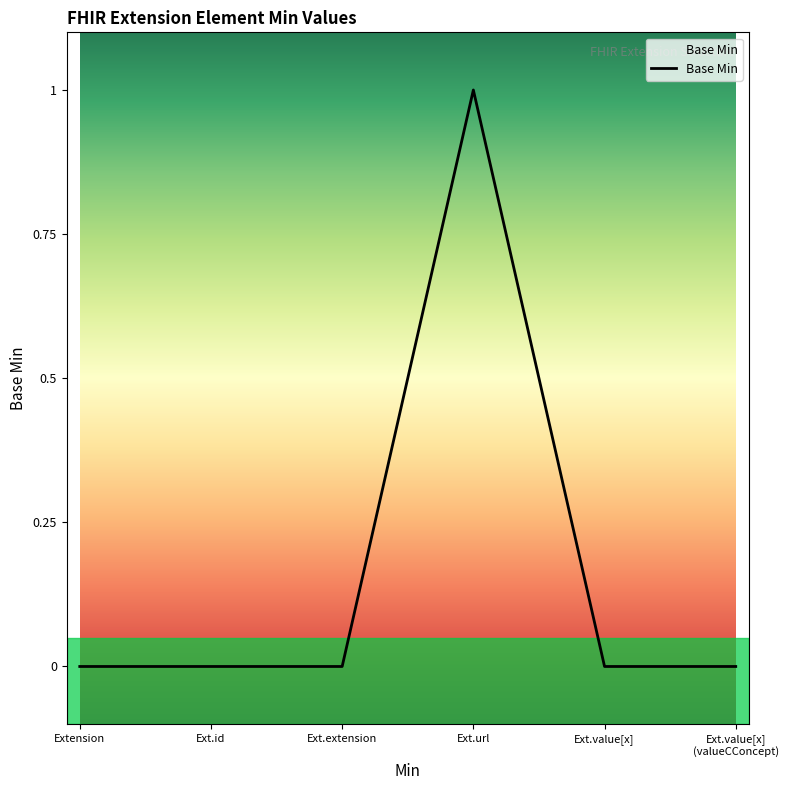

What is the change in value from Ext.extension to Ext.url?

+1